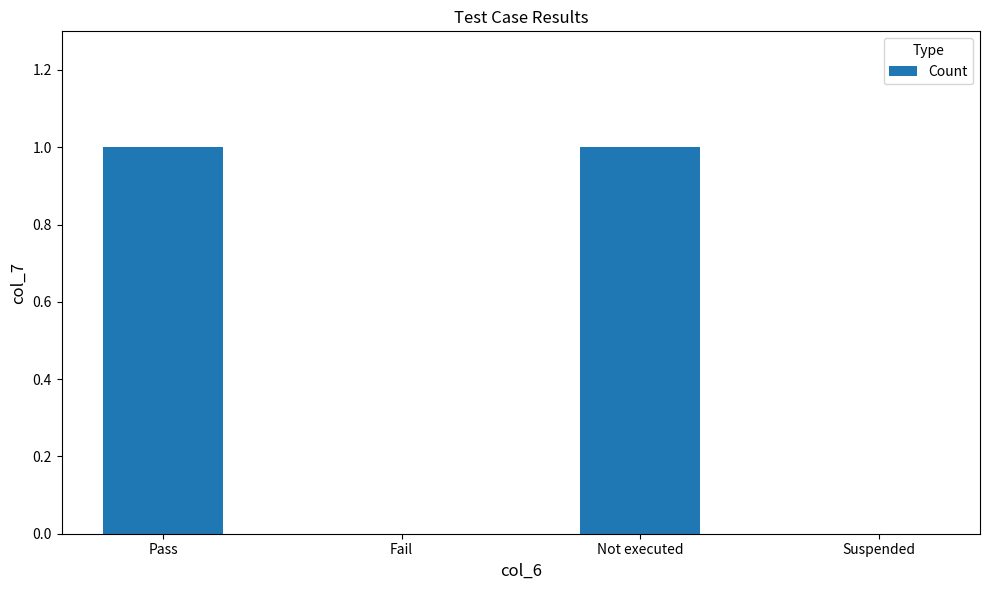

How many values are between 0 and 1?

4